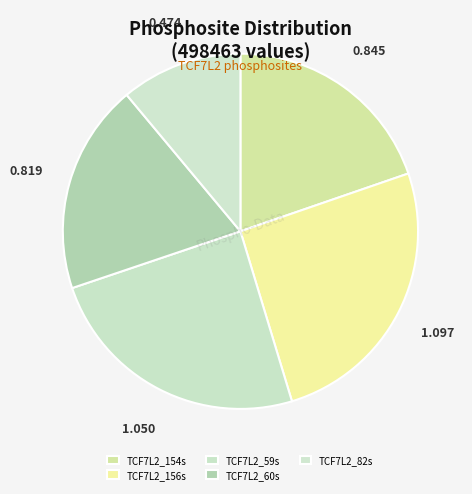

Count the number of slices in the pie.

5